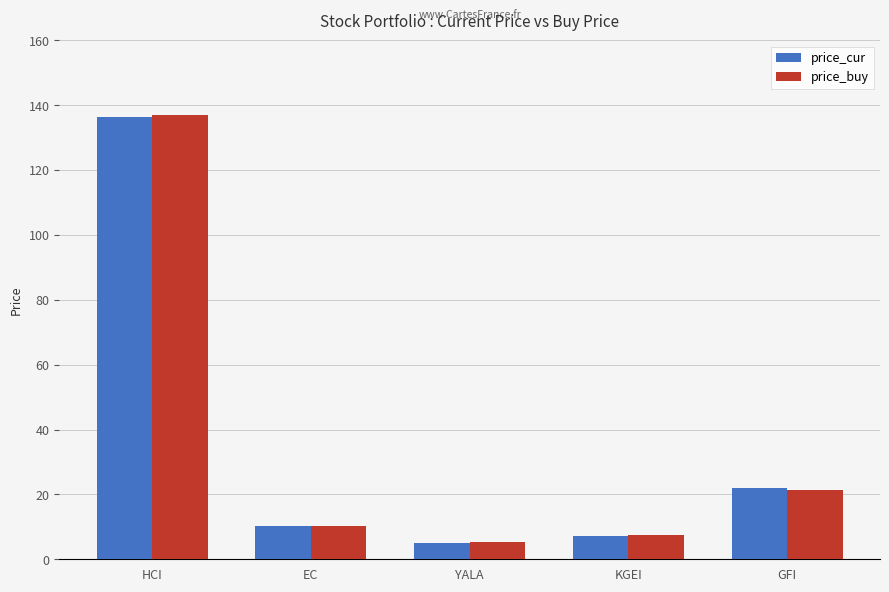

Reading right to left, list all the values displayed in this chart.

price_cur: GFI=21.8	KGEI=7.3	YALA=5.1	EC=10.1	HCI=136.3
price_buy: GFI=21.3	KGEI=7.4	YALA=5.2	EC=10.3	HCI=137.0